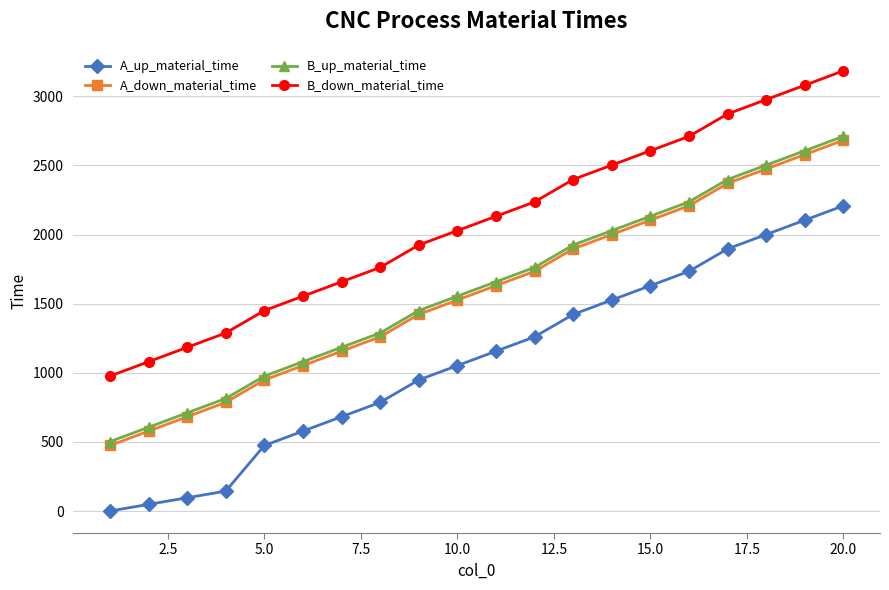

What is the highest value of the B_up_material_time series?

2710